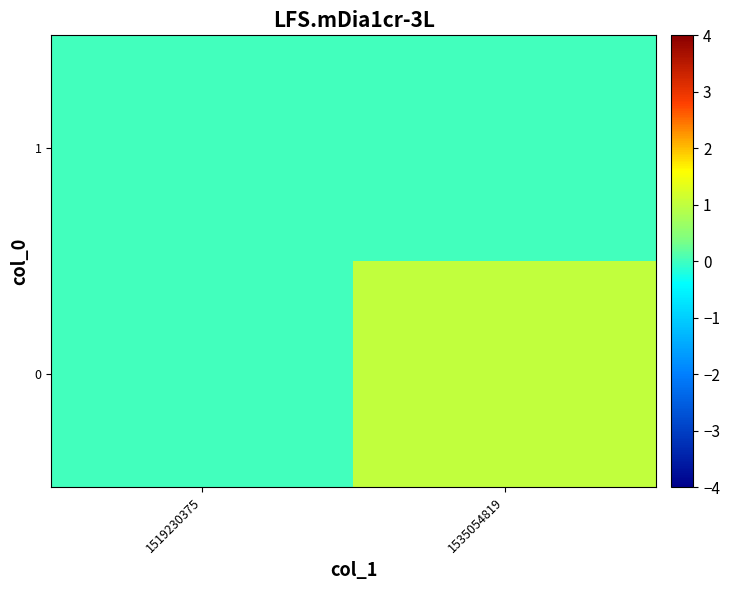

Reading right to left, what are all the values shown in this chart?

0: 1535054819=1	1519230375=0
1: 1535054819=0	1519230375=0